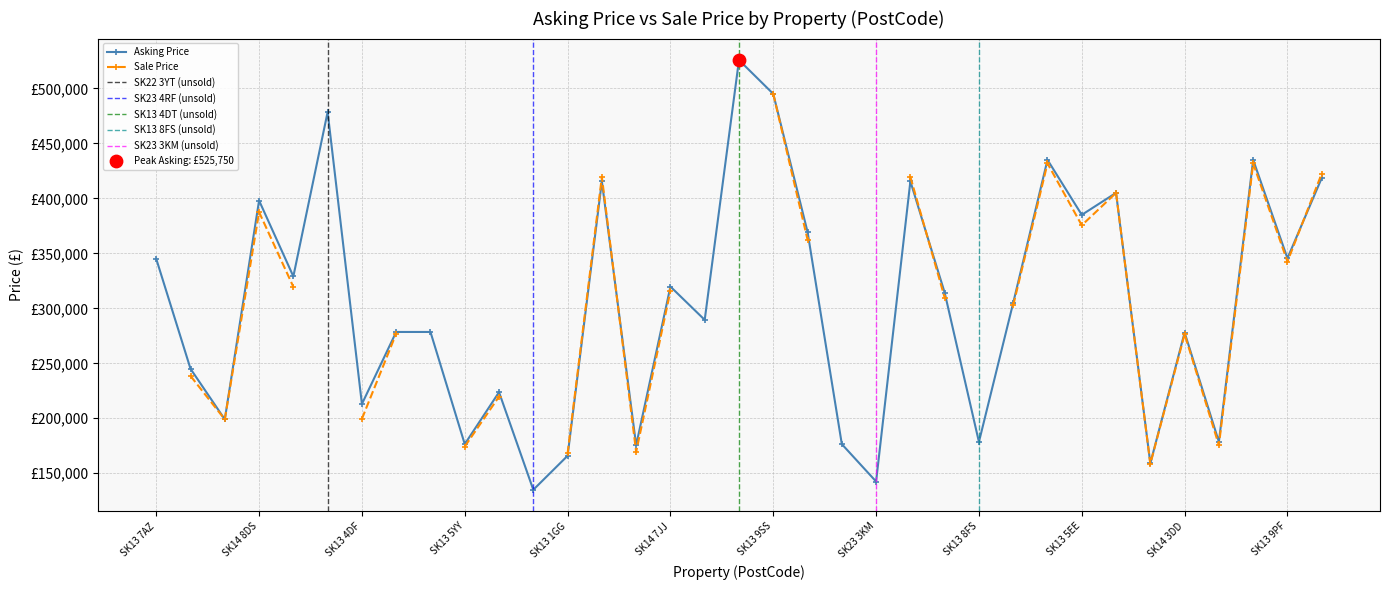

What is the change in value from SK14 6HN to SK23 3KM?

-34000